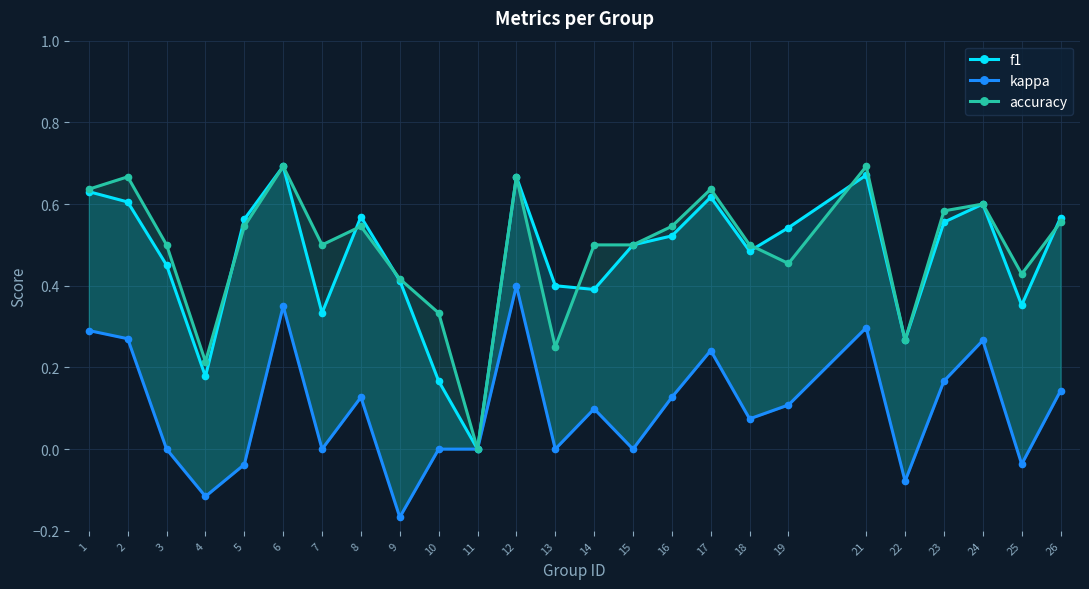

Which label corresponds to the smallest value in the chart?

9